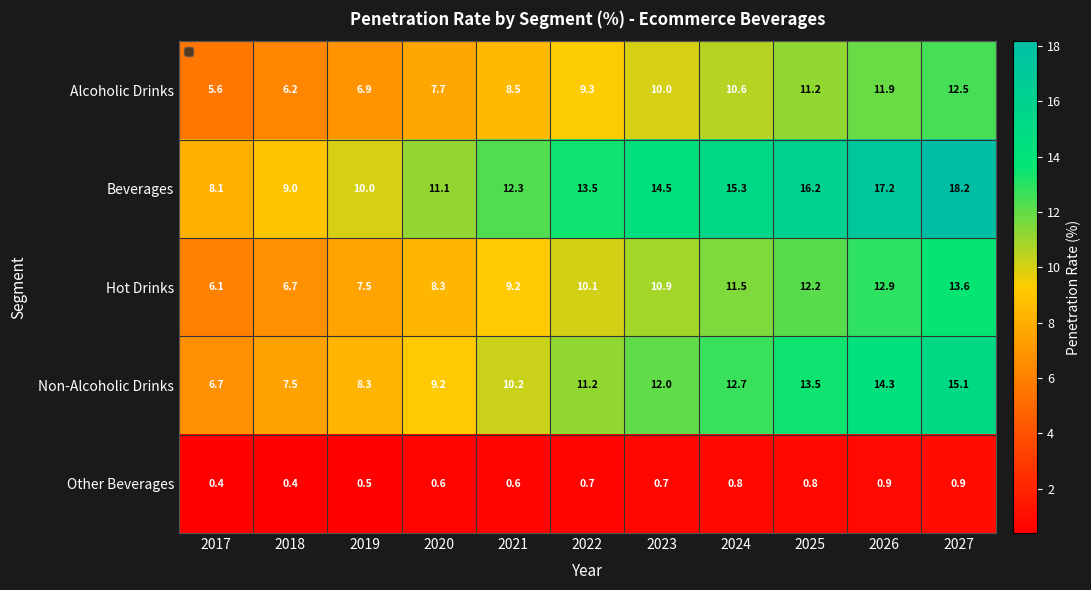

Between 2019 and 2027, which series saw the biggest shift?

Beverages